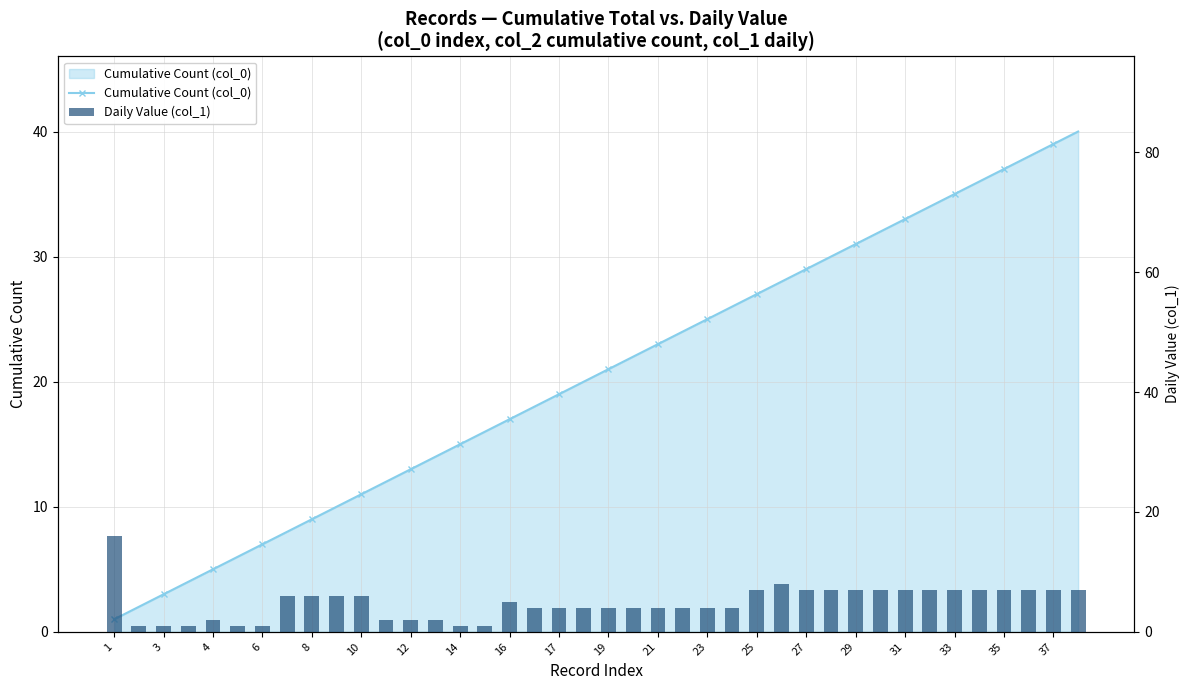

True or false: Daily Value (col_1) has a value of 6 at 33.

False